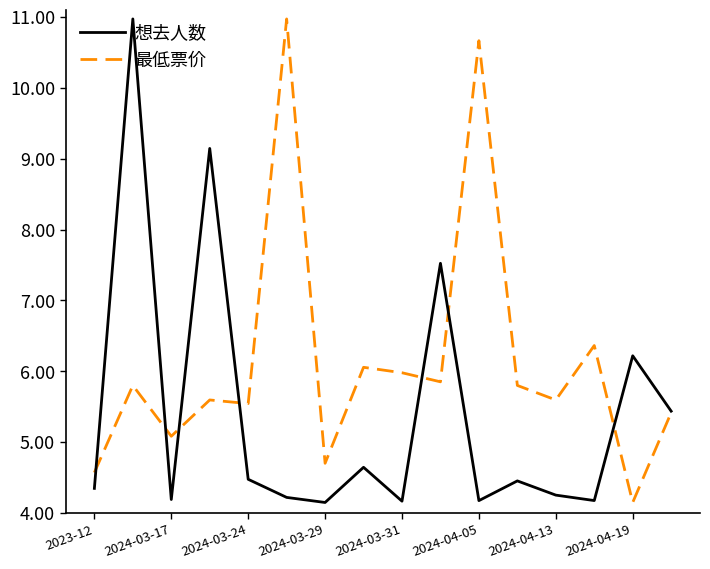

Which series has the largest total across all categories?

最低票价